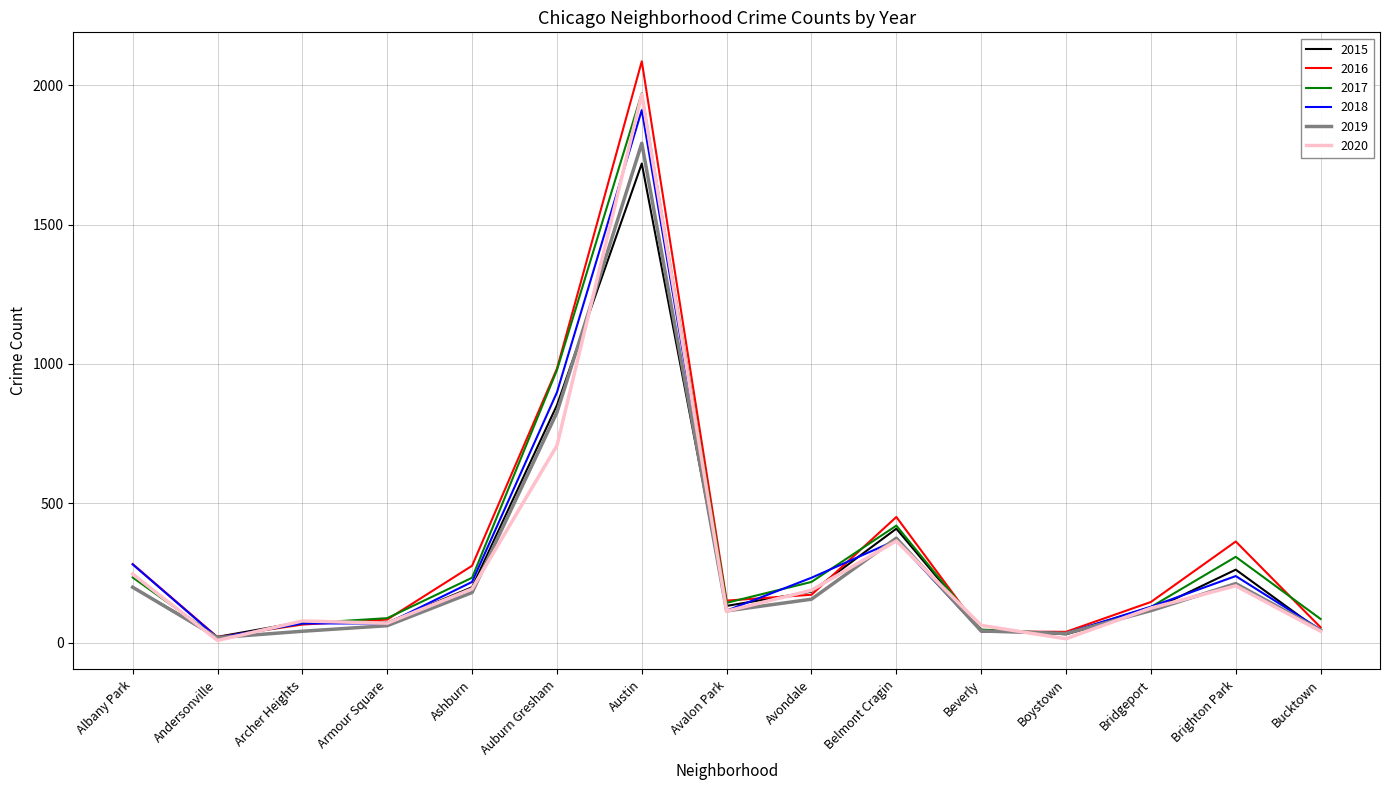

What is the maximum value for 2015?

1719